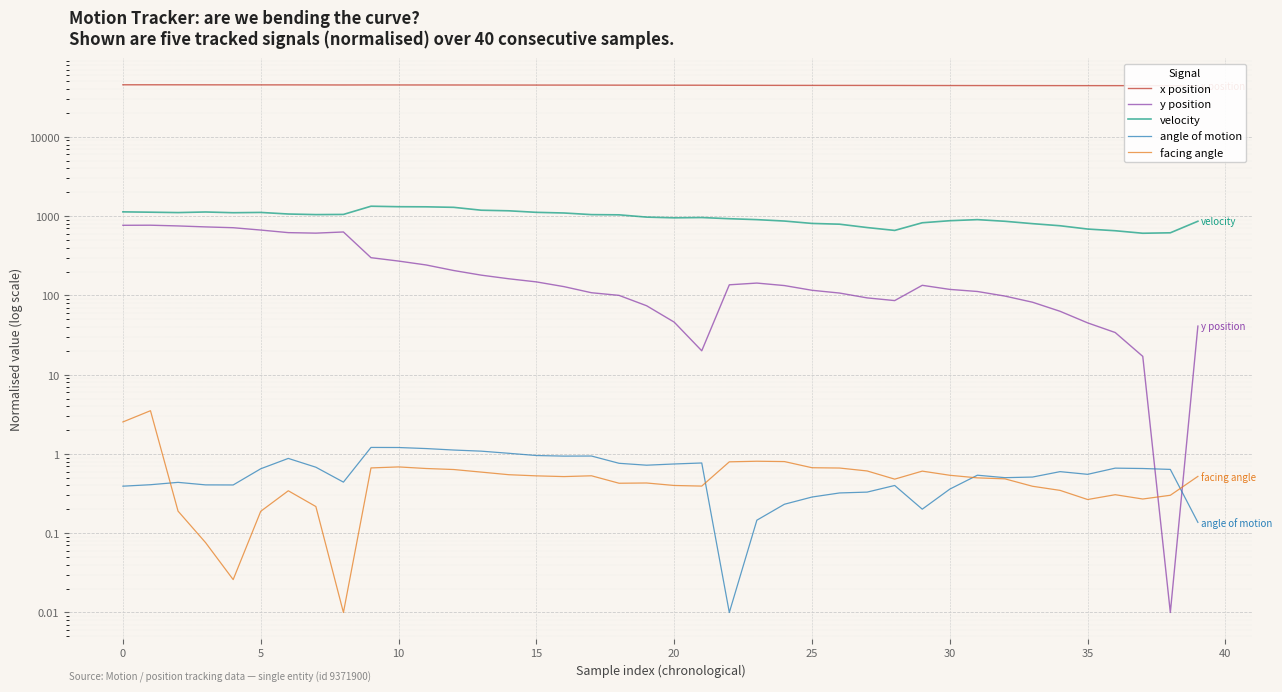

True or false: x position and facing angle intersect in this chart.

False